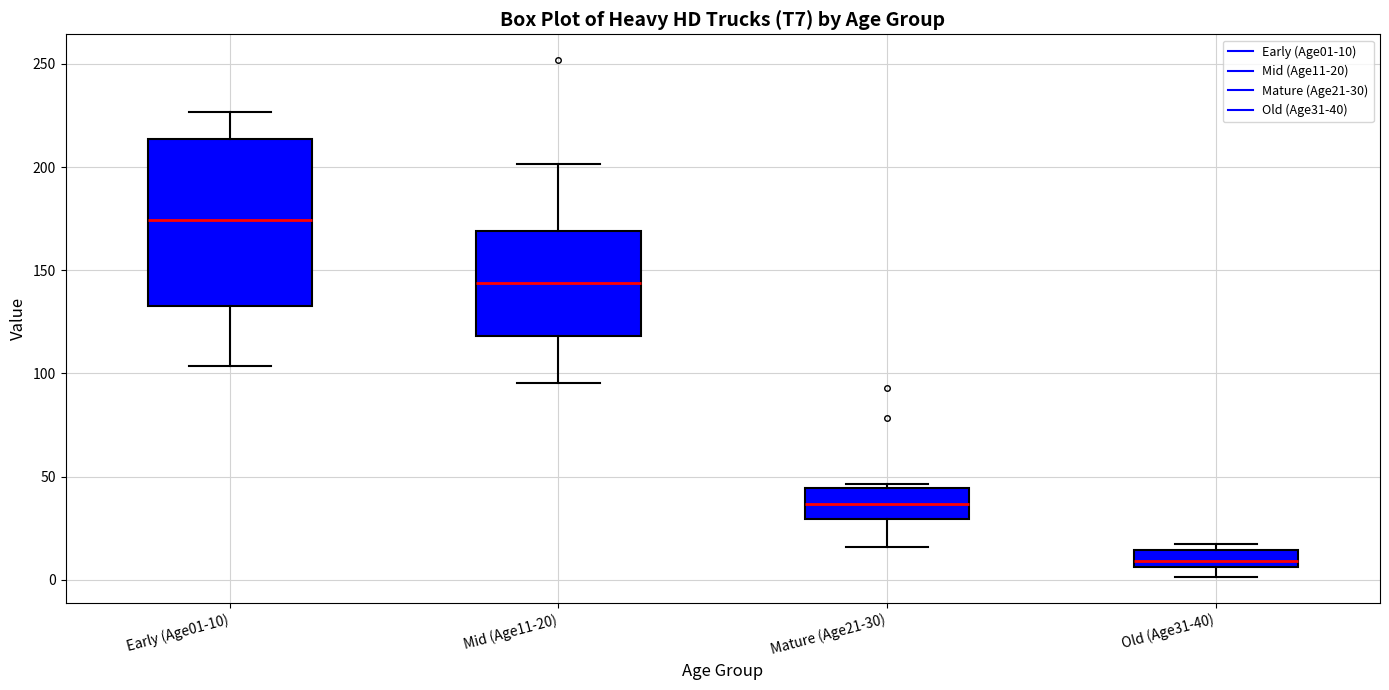

Which box is the tallest, from its lower edge to its upper edge?

Early (Age01-10)